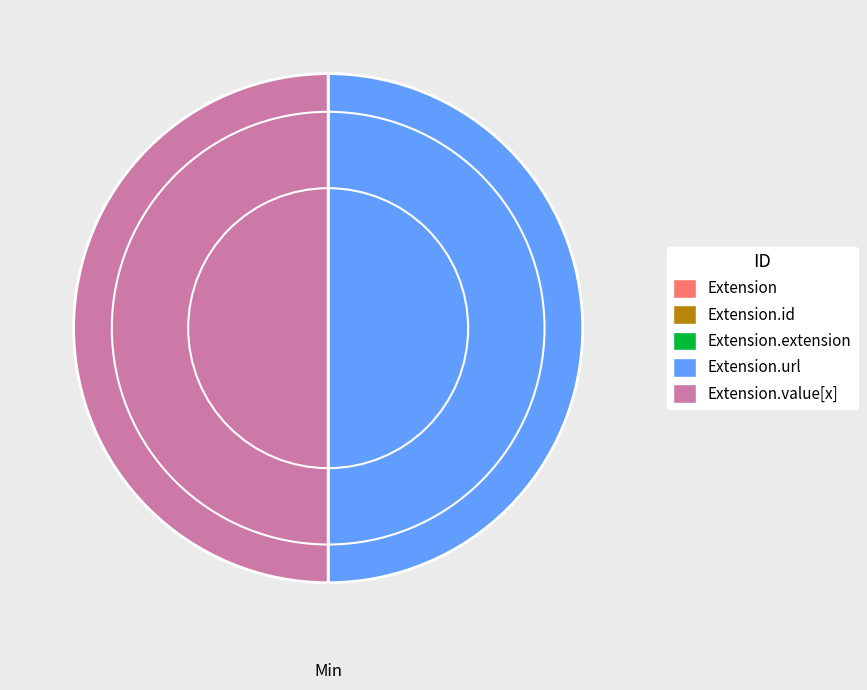

Between Extension.extension and Extension.id, which is larger?

Extension.extension